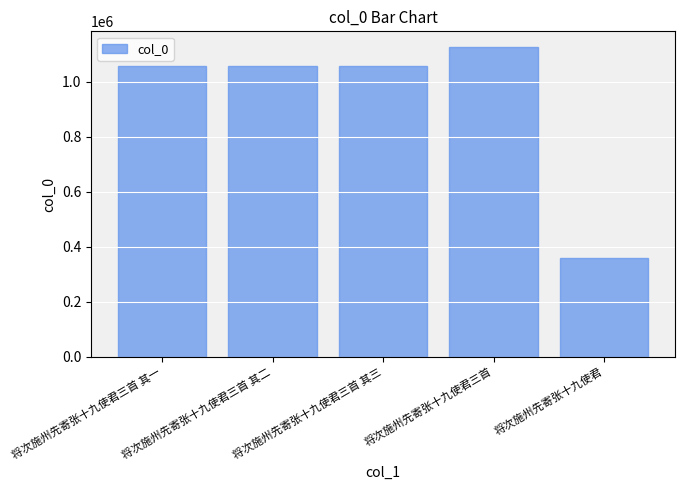

True or false: the data shows 295049 at 将次施州先寄张十九使君三首 其一.

False